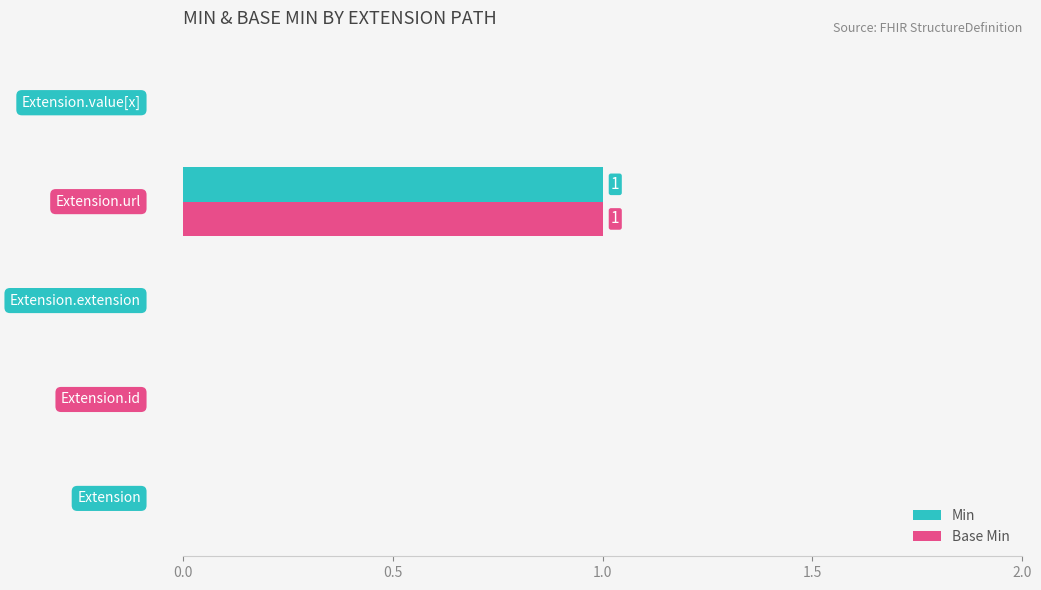

Reading right to left, list all the values displayed in this chart.

Min: 0	1	0	0	0
Base Min: 0	1	0	0	0